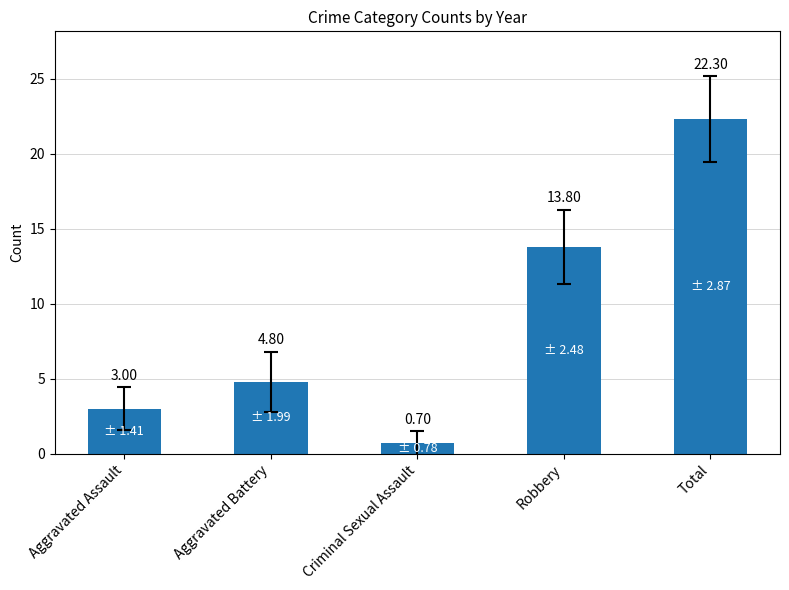

The chart shows a value of 33.3 at Total. True or false?

False